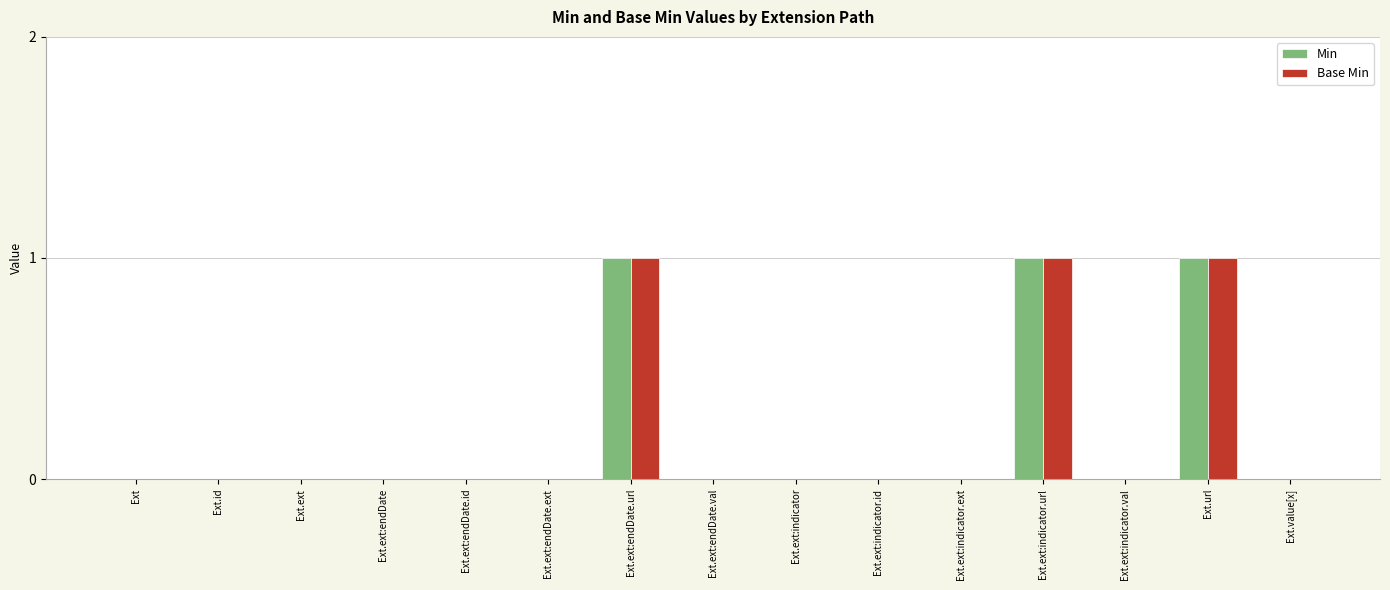

What is the sum of all Base Min values?

3